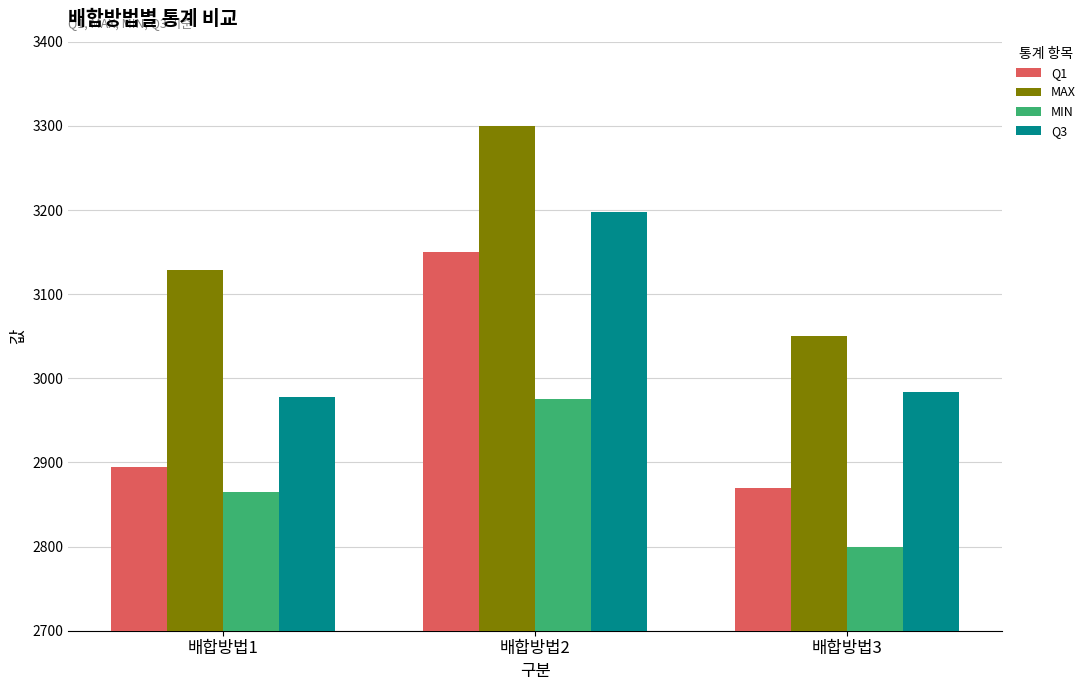

At which category is the sum across all series the highest?

배합방법2